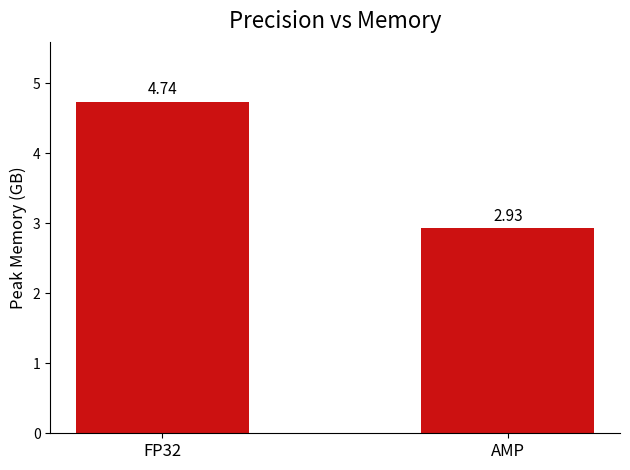

Count the values in the range 2 to 4.

1